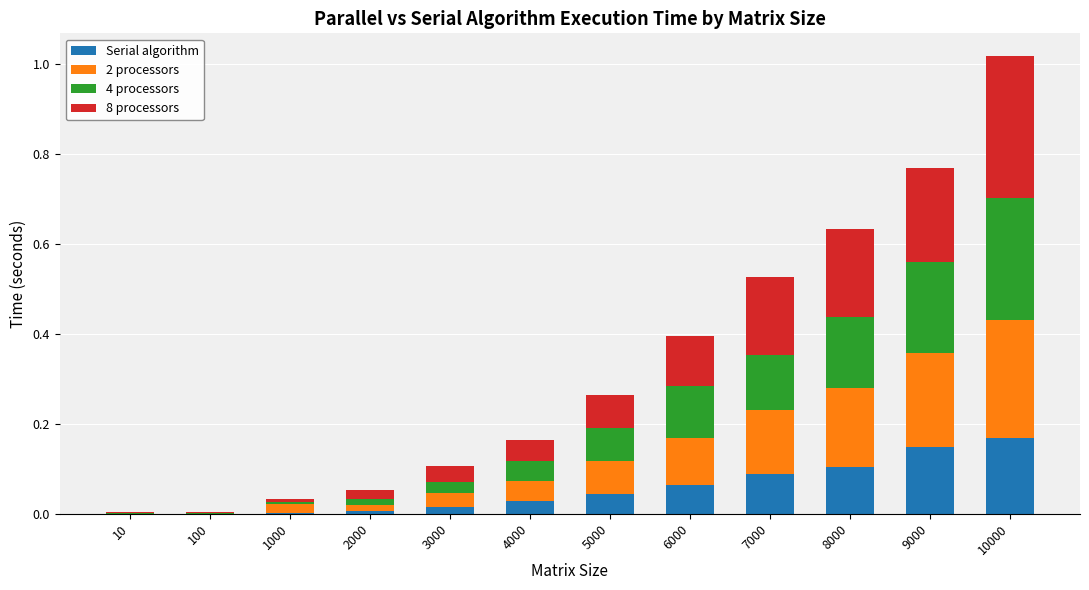

Are the bars horizontal?

No